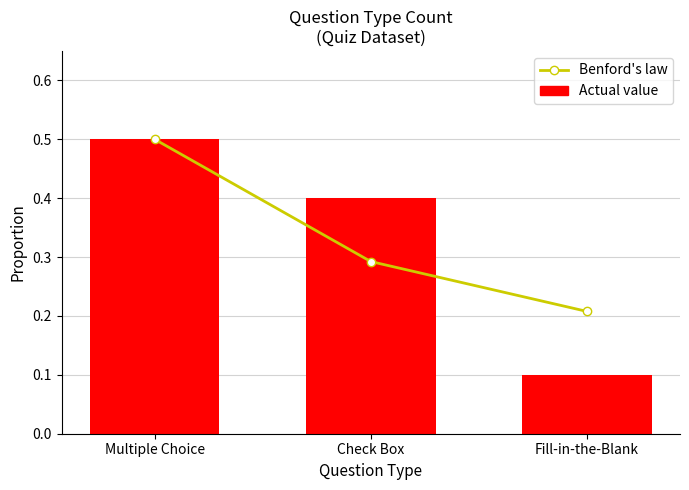

What is the difference between the Actual value values at Check Box and Multiple Choice?

0.1